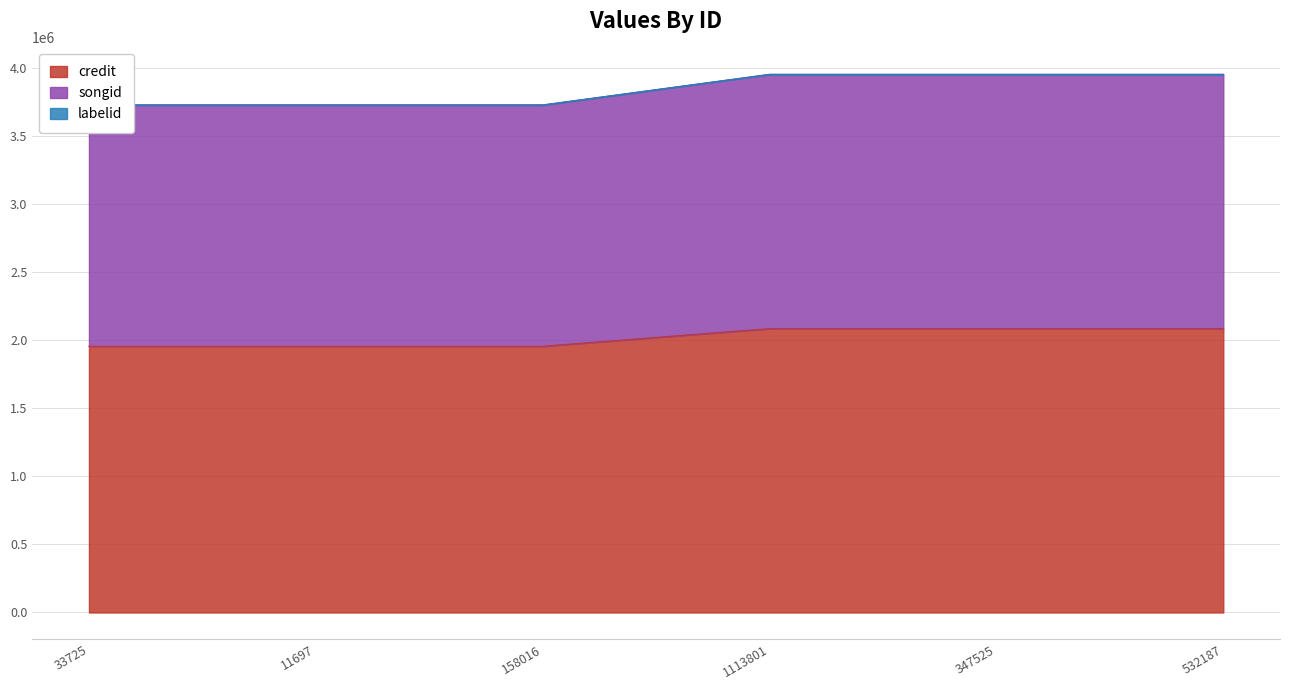

Reading left to right, list all the values displayed in this chart.

credit: 33725=1954511	11697=1954511	158016=1954511	1113801=2083996	347525=2083996	532187=2083996
songid: 33725=3725324	11697=3725324	158016=3725324	1113801=3950513	347525=3950513	532187=3950513
labelid: 33725=3726558	11697=3726558	158016=3726558	1113801=3950711	347525=3950711	532187=3950711